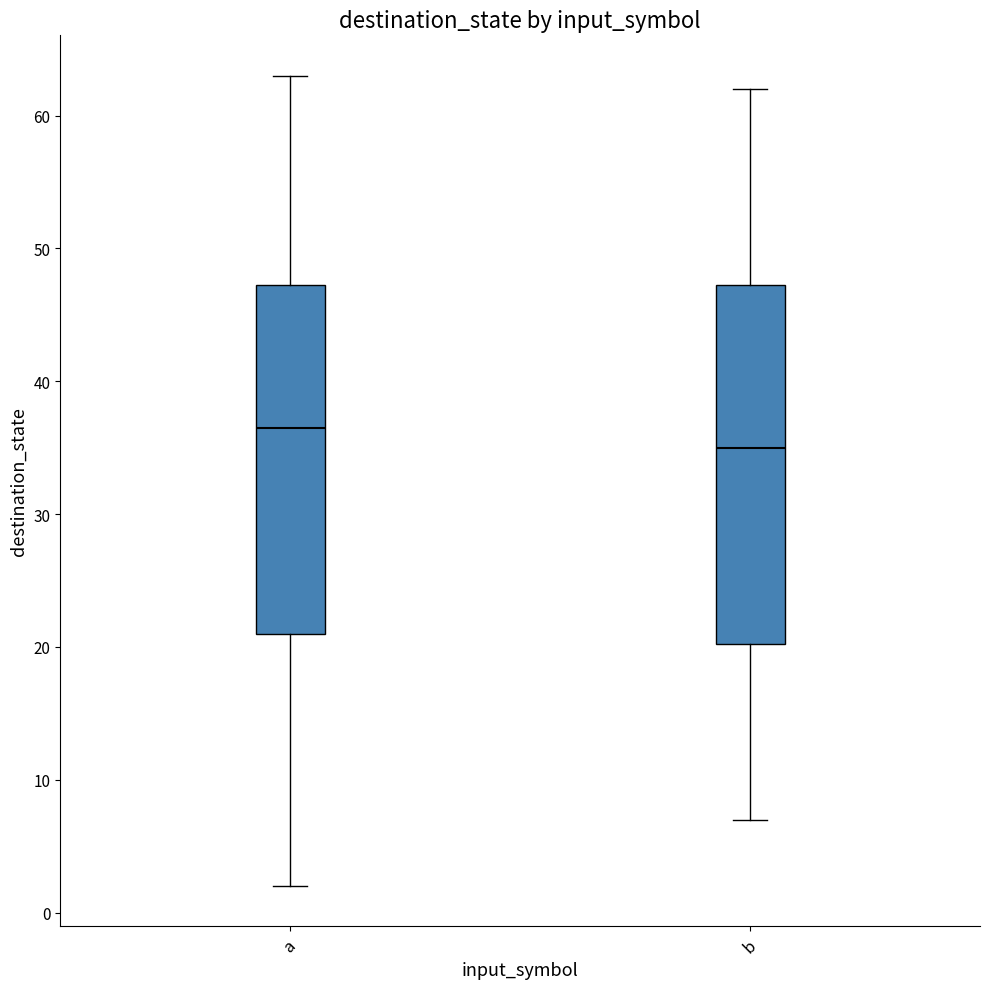

Reading left to right, read every box against the y-axis: the position of its median line, the range the box covers, and the ends of its whiskers. The values are not printed on the chart, so give them approximately, as read against the axis.

a: median 37, box 21 to 47, whiskers 2 to 63
b: median 35, box 20 to 47, whiskers 7 to 62